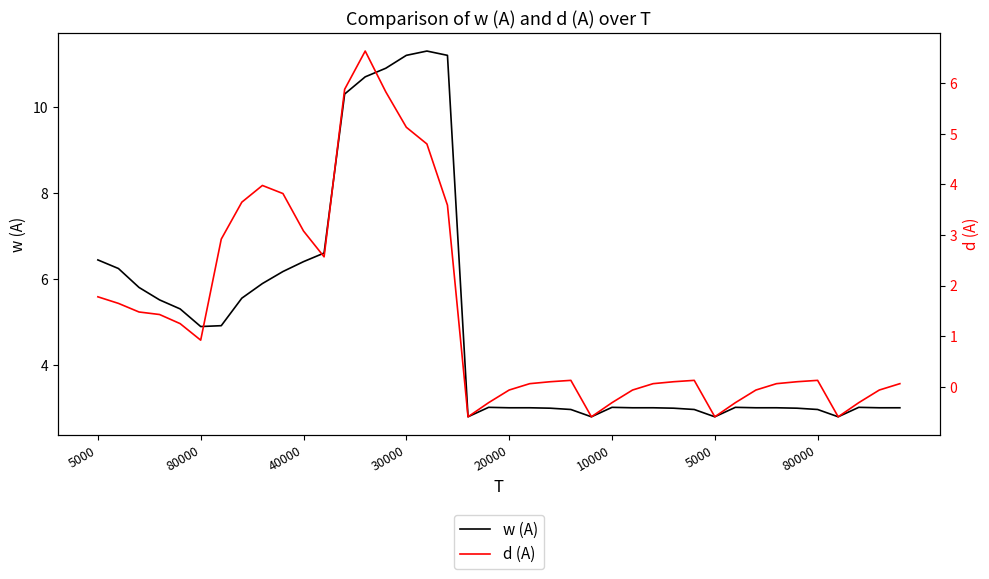

What is the difference between the maximum and minimum values in the w (A) series?

8.5